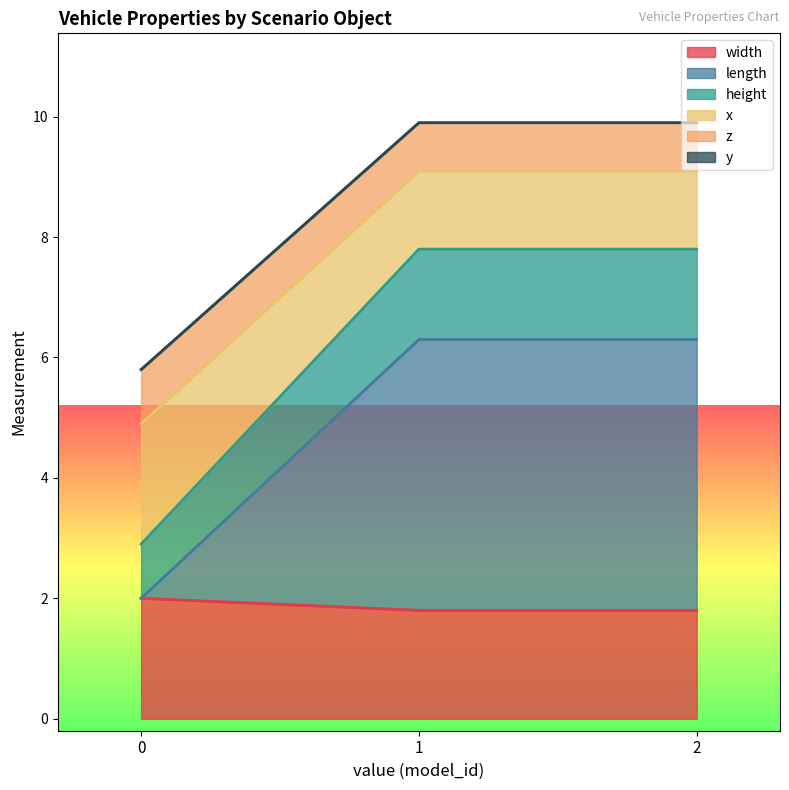

What is the value of the width point at the 2nd from the left?

1.8